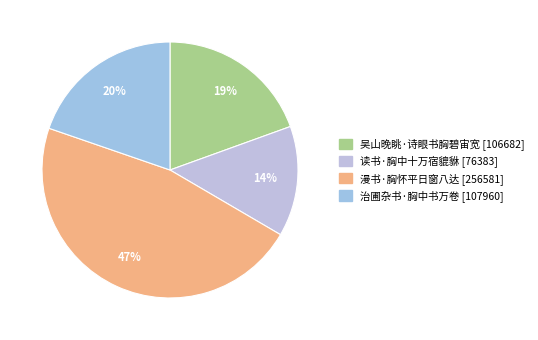

What is the change in value from 读书·胸中十万宿貔貅 to 治圃杂书·胸中书万卷?

+31577